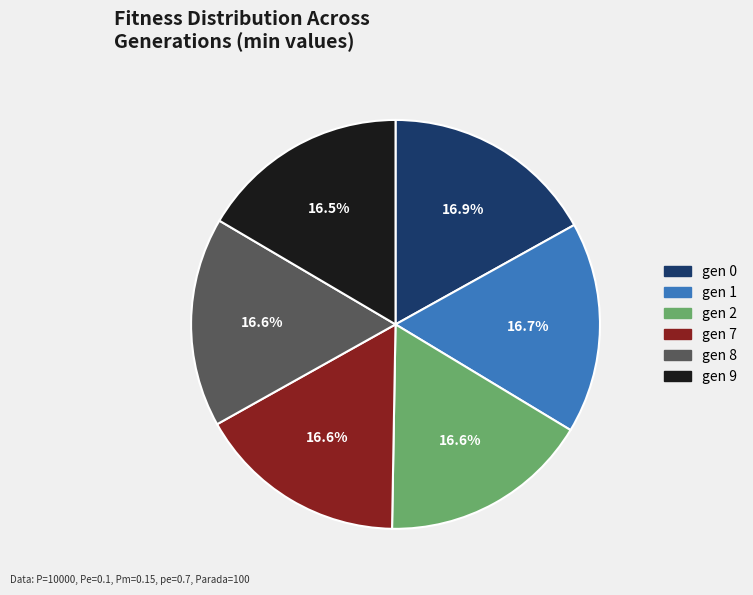

Count the number of slices in the pie.

6